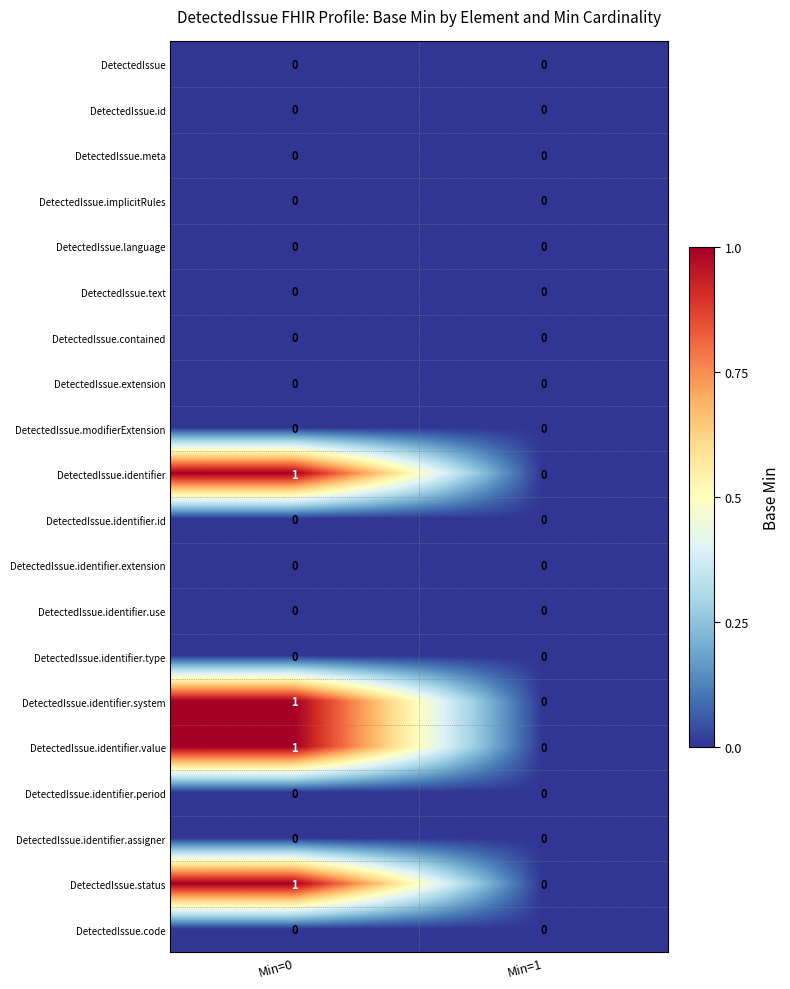

How many values in DetectedIssue.identifier.system are above zero?

1